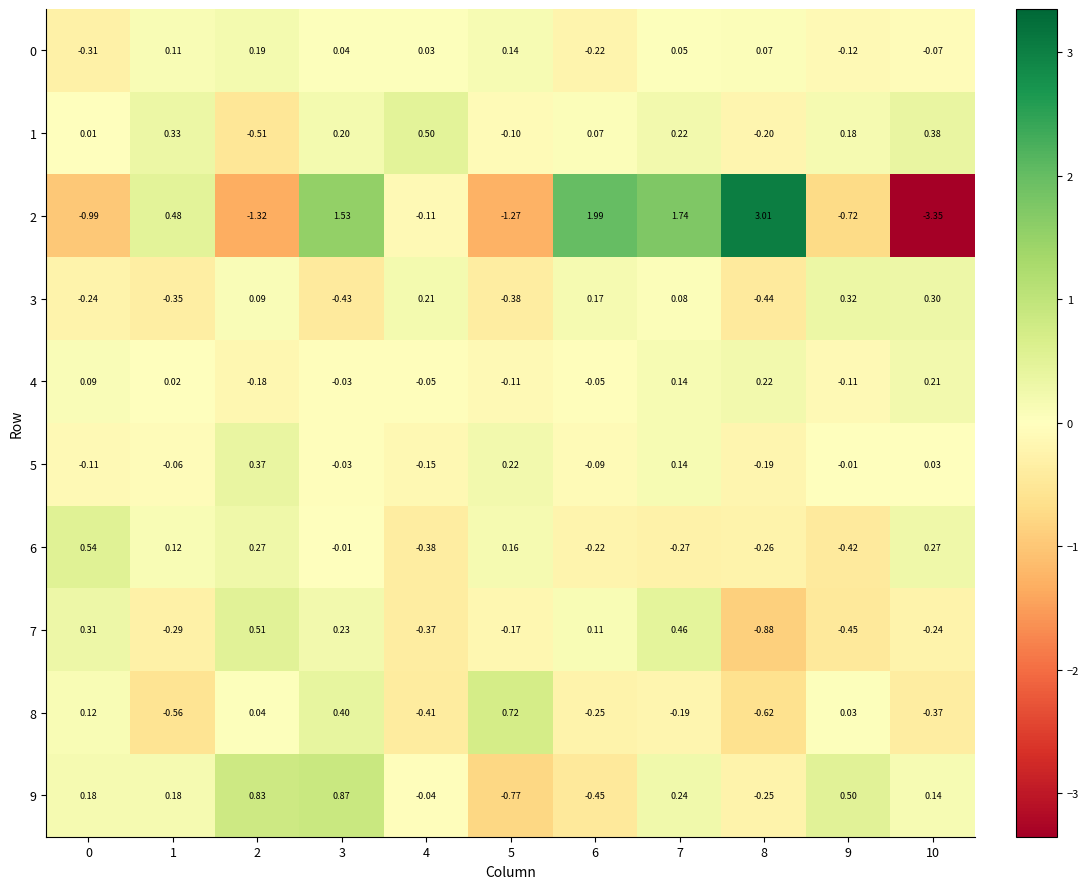

Reading left to right, extract all data points from this chart.

0: 0=-0.3	1=0.1	2=0.2	3=0.0	4=0.0	5=0.1	6=-0.2	7=0.1	8=0.1	9=-0.1	10=-0.1
1: 0=0.0	1=0.3	2=-0.5	3=0.2	4=0.5	5=-0.1	6=0.1	7=0.2	8=-0.2	9=0.2	10=0.4
2: 0=-1.0	1=0.5	2=-1.3	3=1.5	4=-0.1	5=-1.3	6=2.0	7=1.7	8=3.0	9=-0.7	10=-3.4
3: 0=-0.2	1=-0.3	2=0.1	3=-0.4	4=0.2	5=-0.4	6=0.2	7=0.1	8=-0.4	9=0.3	10=0.3
4: 0=0.1	1=0.0	2=-0.2	3=-0.0	4=-0.1	5=-0.1	6=-0.1	7=0.1	8=0.2	9=-0.1	10=0.2
5: 0=-0.1	1=-0.1	2=0.4	3=-0.0	4=-0.1	5=0.2	6=-0.1	7=0.1	8=-0.2	9=-0.0	10=0.0
6: 0=0.5	1=0.1	2=0.3	3=-0.0	4=-0.4	5=0.2	6=-0.2	7=-0.3	8=-0.3	9=-0.4	10=0.3
7: 0=0.3	1=-0.3	2=0.5	3=0.2	4=-0.4	5=-0.2	6=0.1	7=0.5	8=-0.9	9=-0.5	10=-0.2
8: 0=0.1	1=-0.6	2=0.0	3=0.4	4=-0.4	5=0.7	6=-0.2	7=-0.2	8=-0.6	9=0.0	10=-0.4
9: 0=0.2	1=0.2	2=0.8	3=0.9	4=-0.0	5=-0.8	6=-0.5	7=0.2	8=-0.2	9=0.5	10=0.1